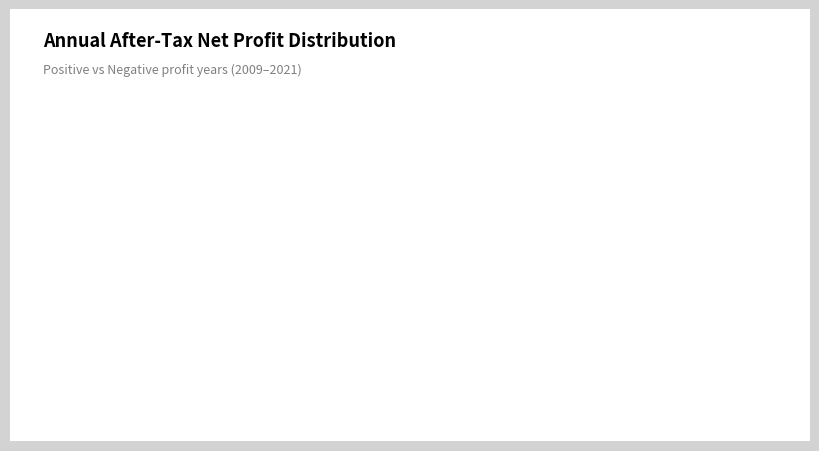

What is the majority slice?

Positive Profit Years